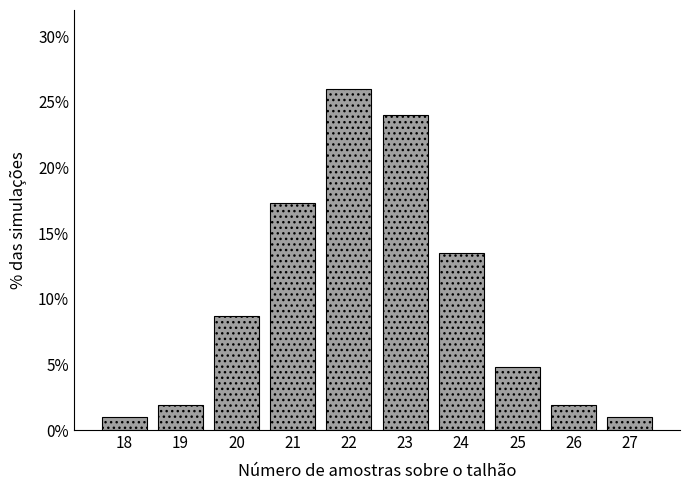

Reading left to right, what are all the values shown in this chart?

18=1.0	19=1.9	20=8.7	21=17.3	22=26.0	23=24.0	24=13.5	25=4.8	26=1.9	27=1.0